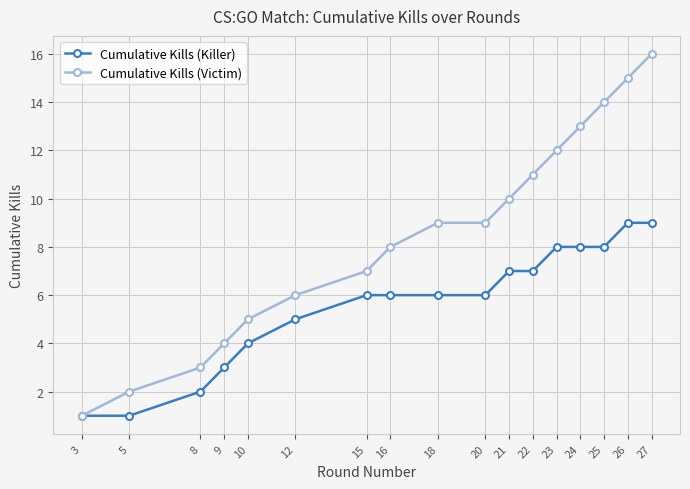

How many distinct data groups are displayed?

2